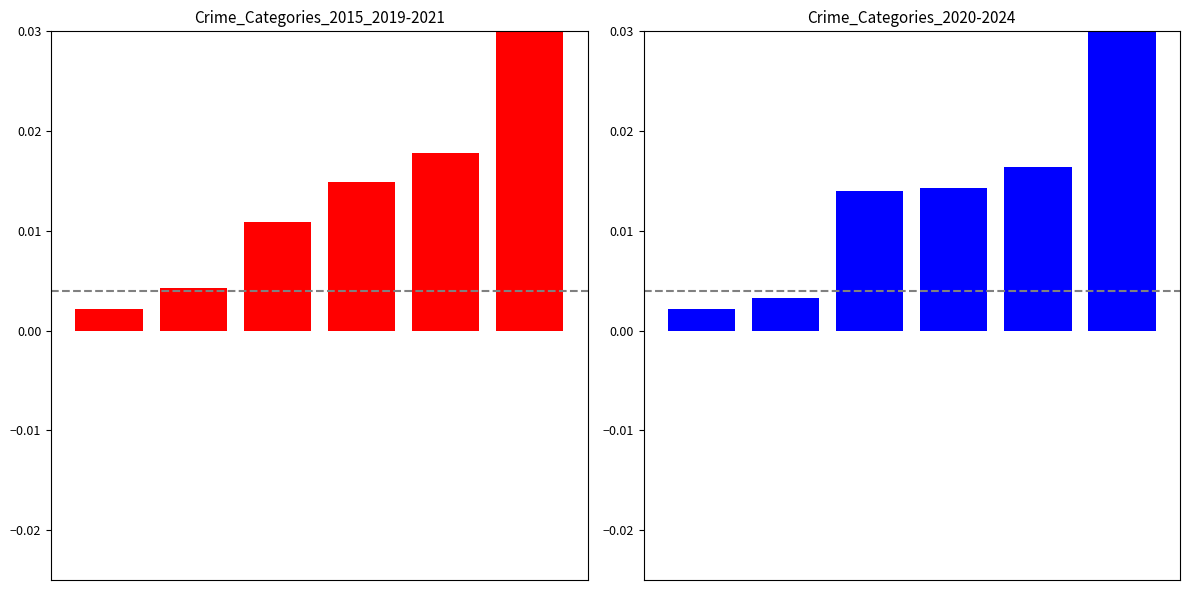

How many series are shown in this chart?

2